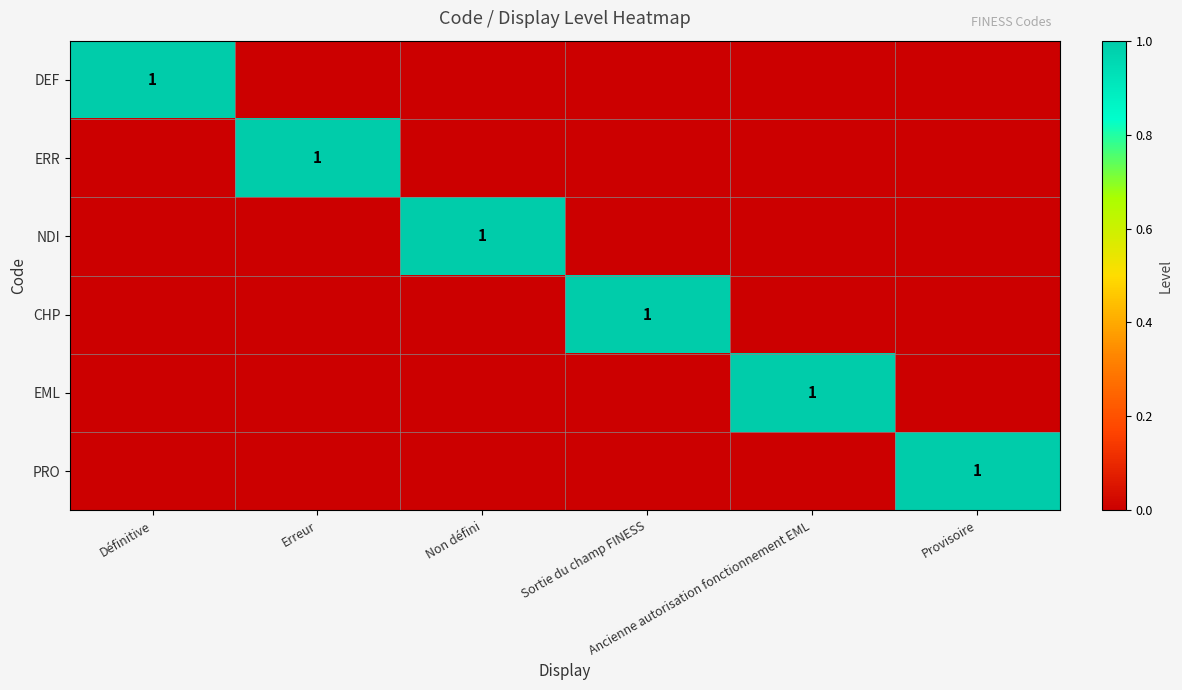

What is the greatest value displayed?

1